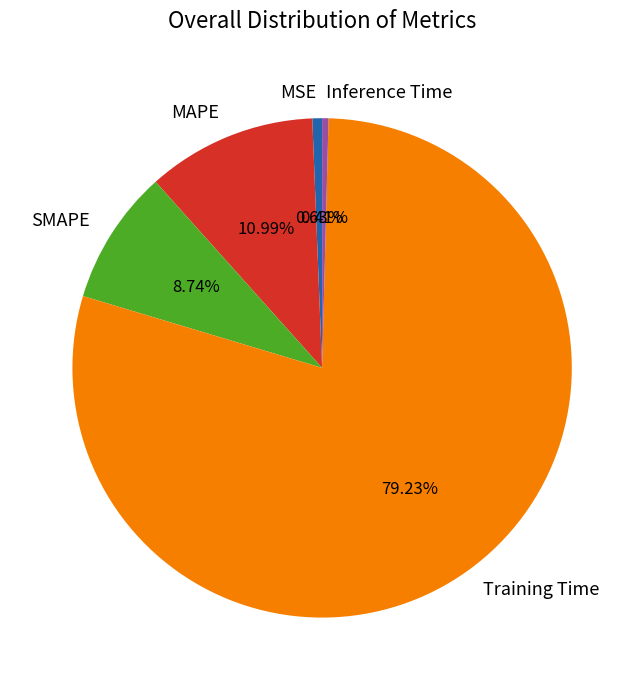

To the nearest percent, what percentage of the pie is MAPE?

11%